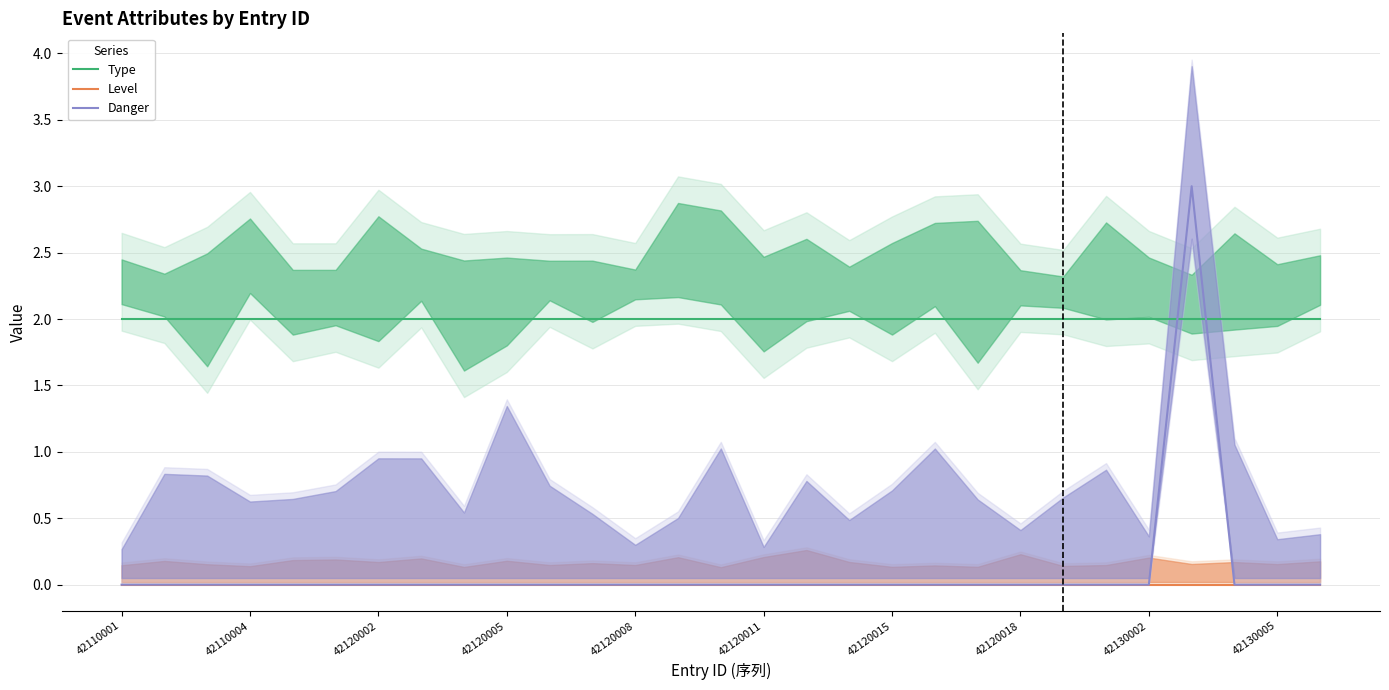

Is it true that Danger equals -2 at 42110004?

False